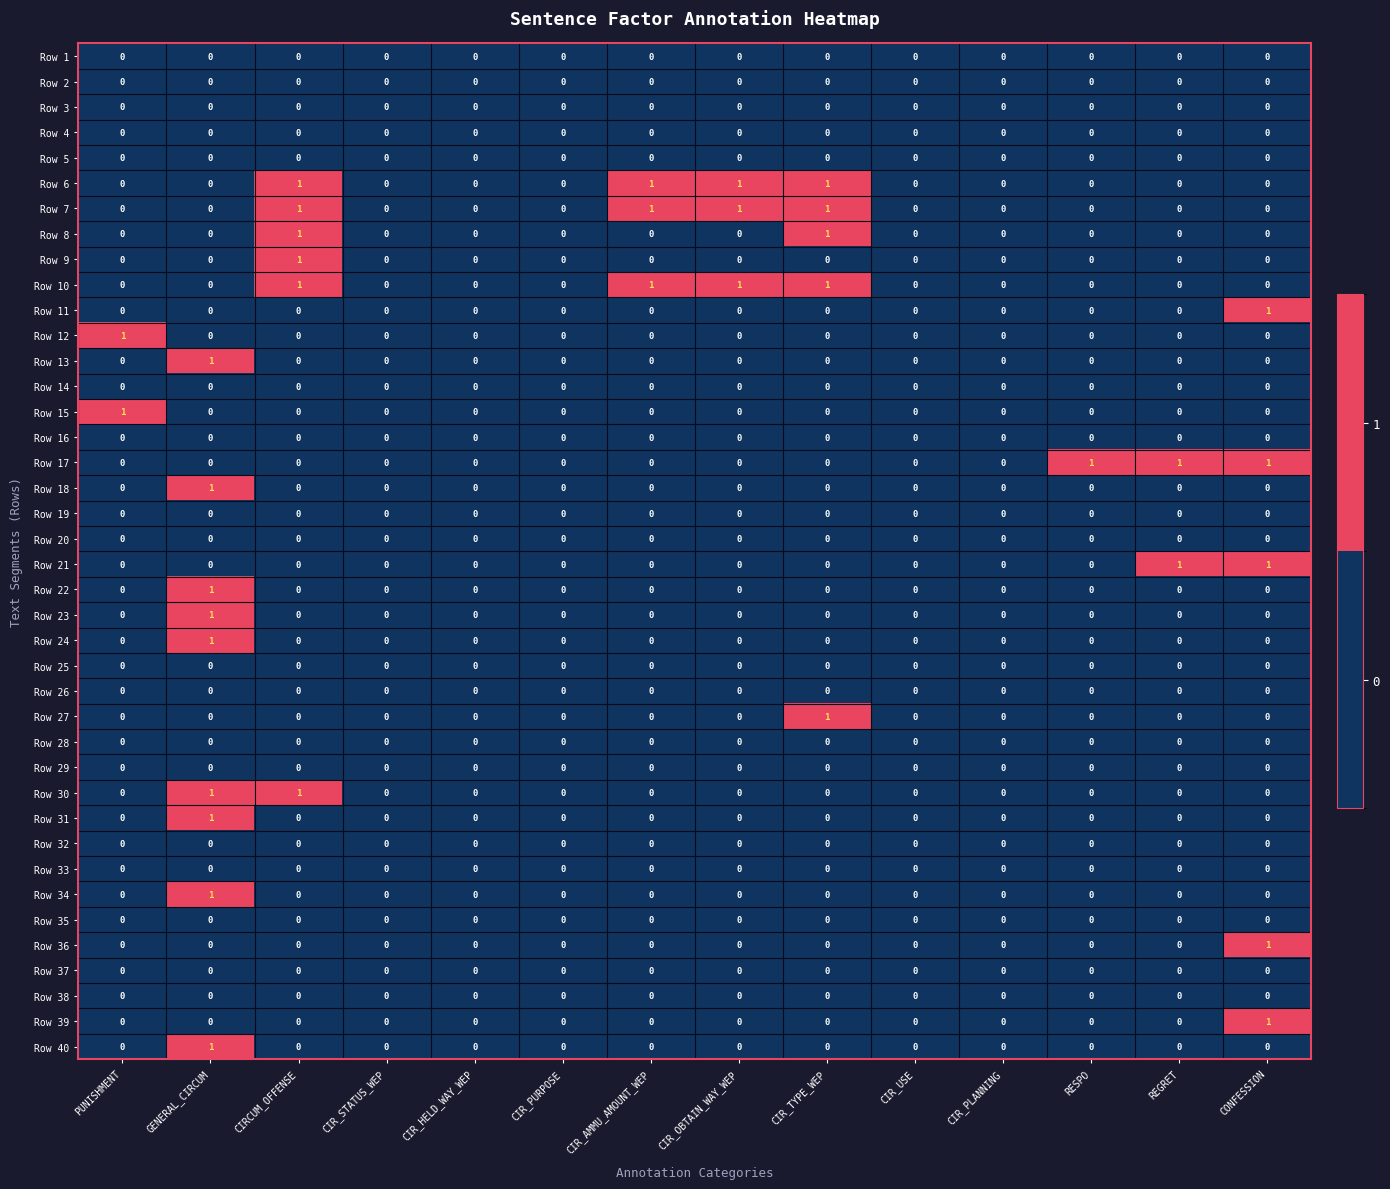

How many Row 9 values are between 0 and 1?

14